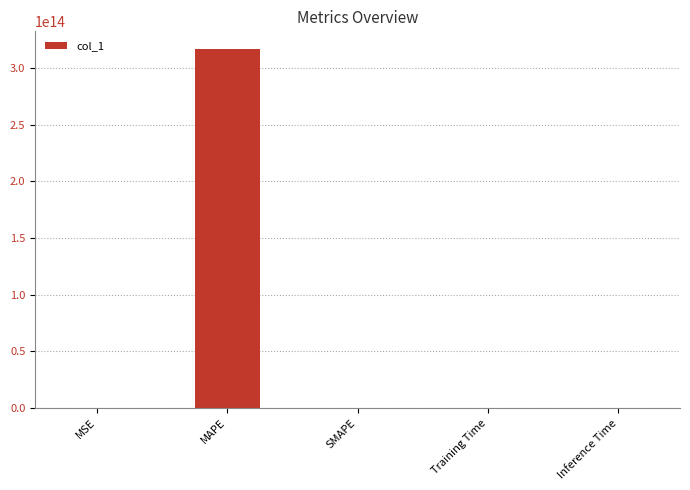

Between MAPE and Training Time, which is larger?

MAPE